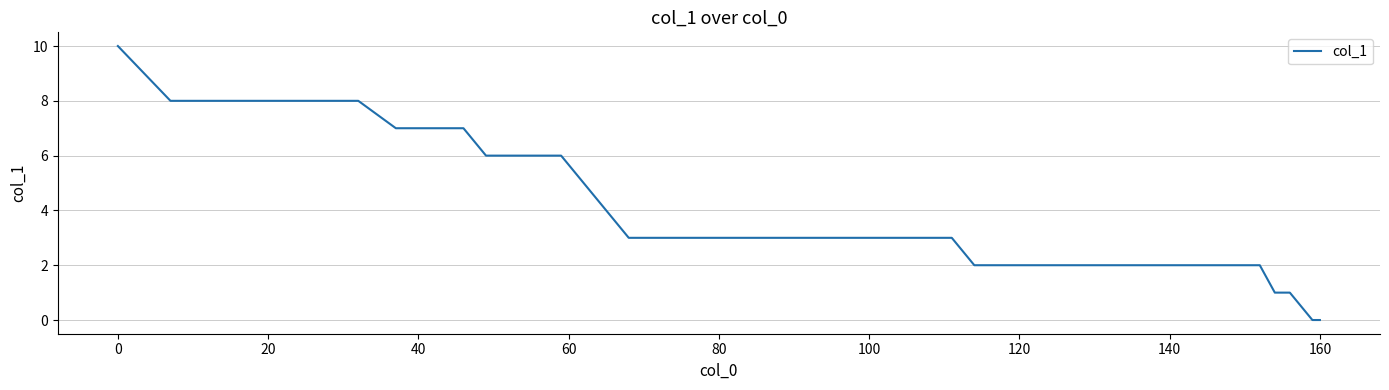

What is the difference between the maximum and minimum values?

10